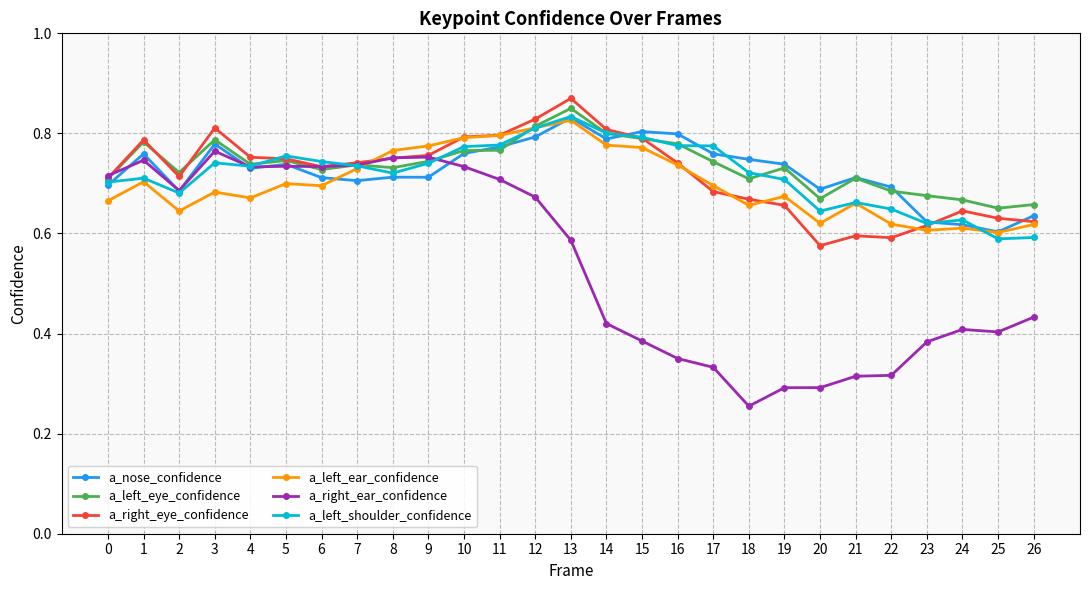

How many series are shown in this chart?

6